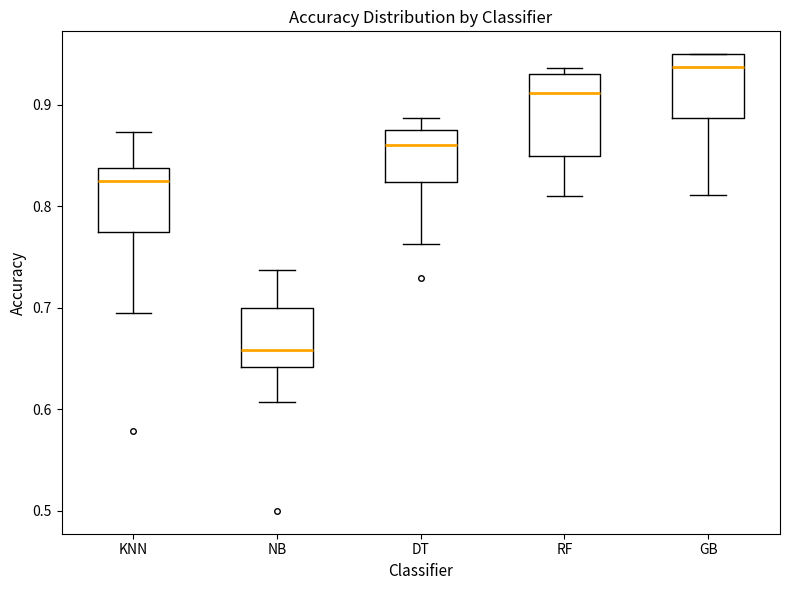

Which box has the highest median line?

GB